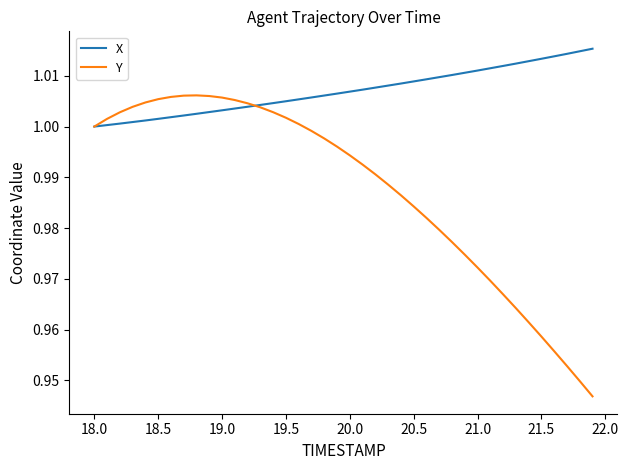

Which series has the largest range (max minus min)?

Y